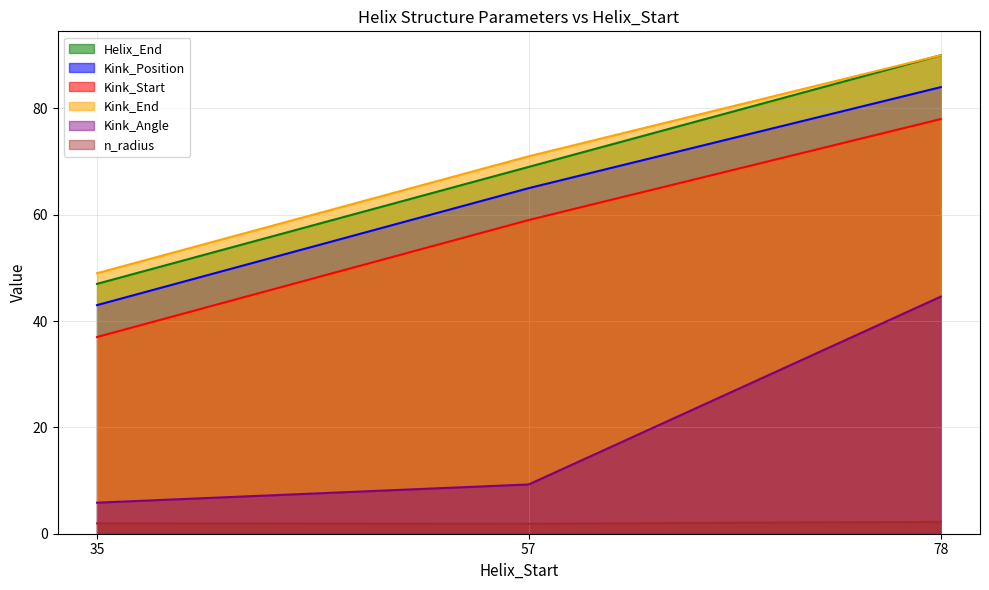

What is the sum of the Kink_Angle values at 78 and 57?

53.9